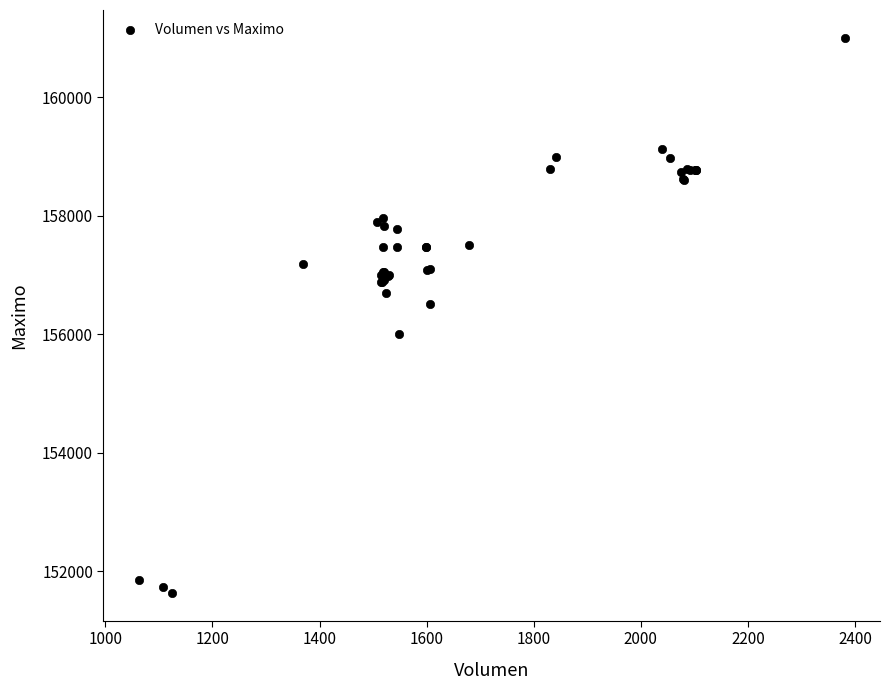

What Y value in the scatter plot is closest to 156316?

156500